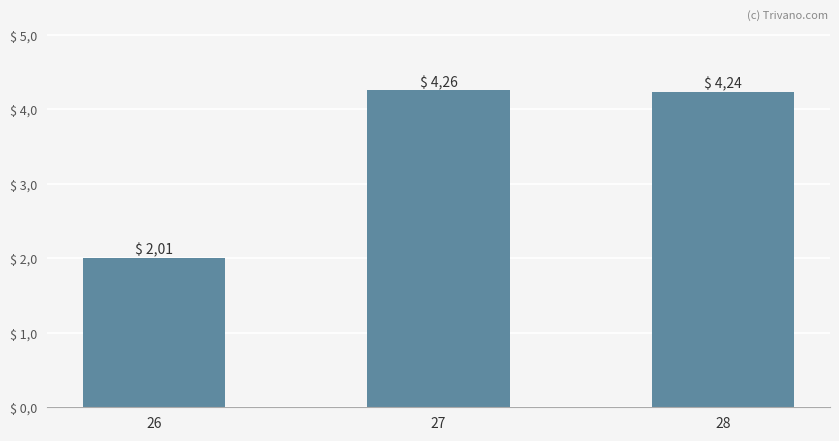

At which label is the value closest to 3?

26